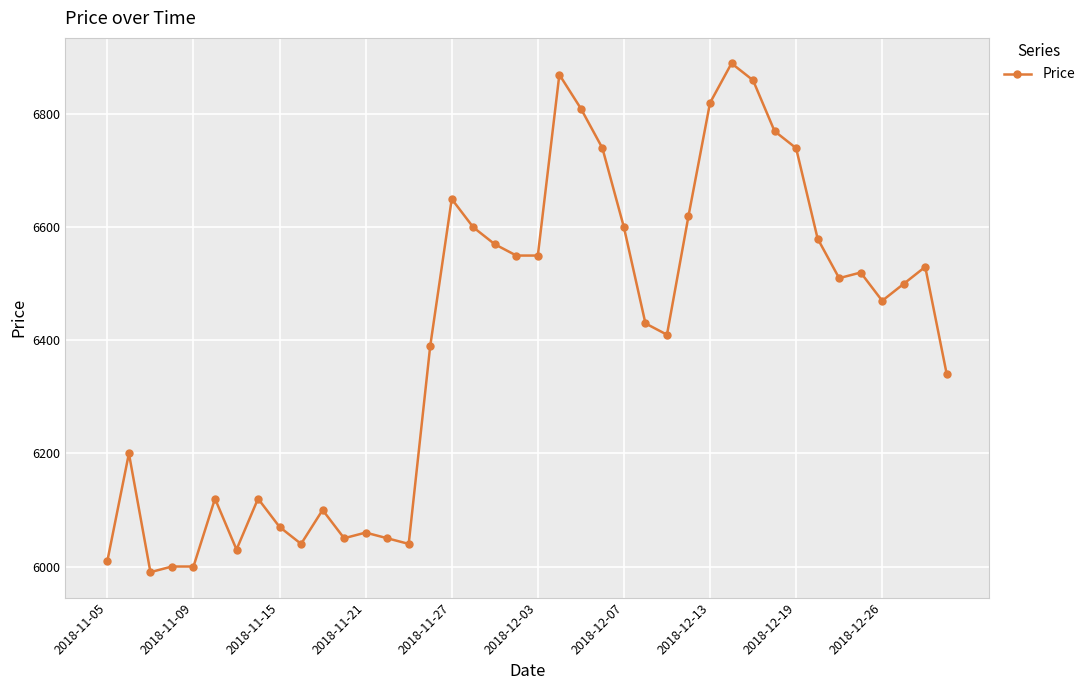

What is the greatest value displayed?

6890